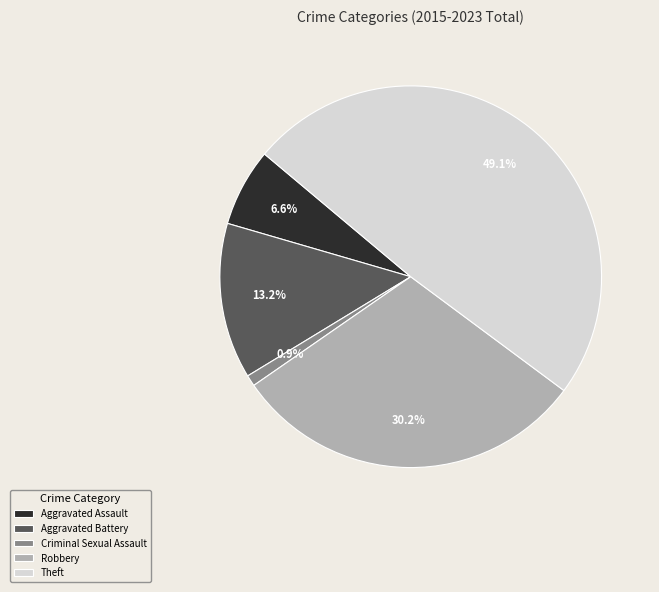

Combined, do Criminal Sexual Assault and Aggravated Battery account for over 50%?

No